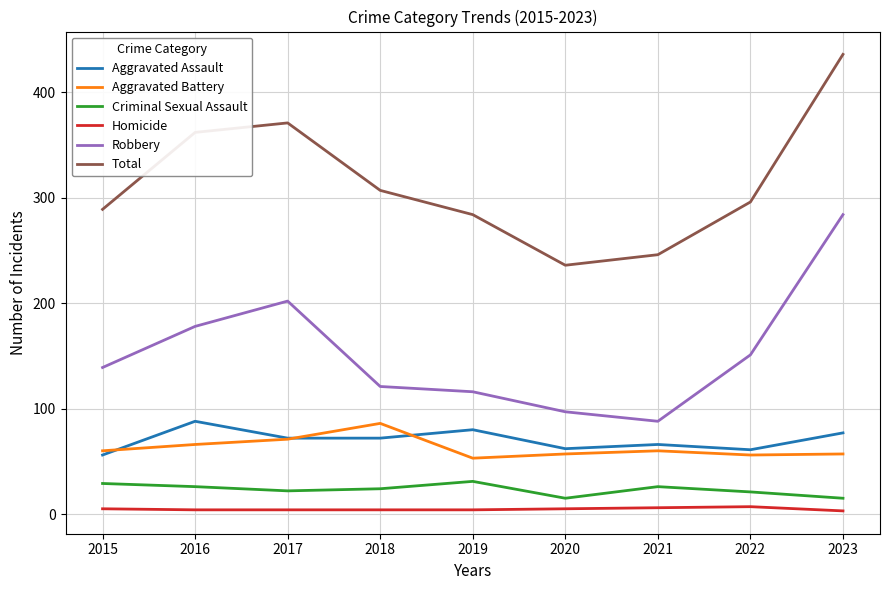

Rank the series at 2022 from lowest to highest value.

Homicide, Criminal Sexual Assault, Aggravated Battery, Aggravated Assault, Robbery, Total